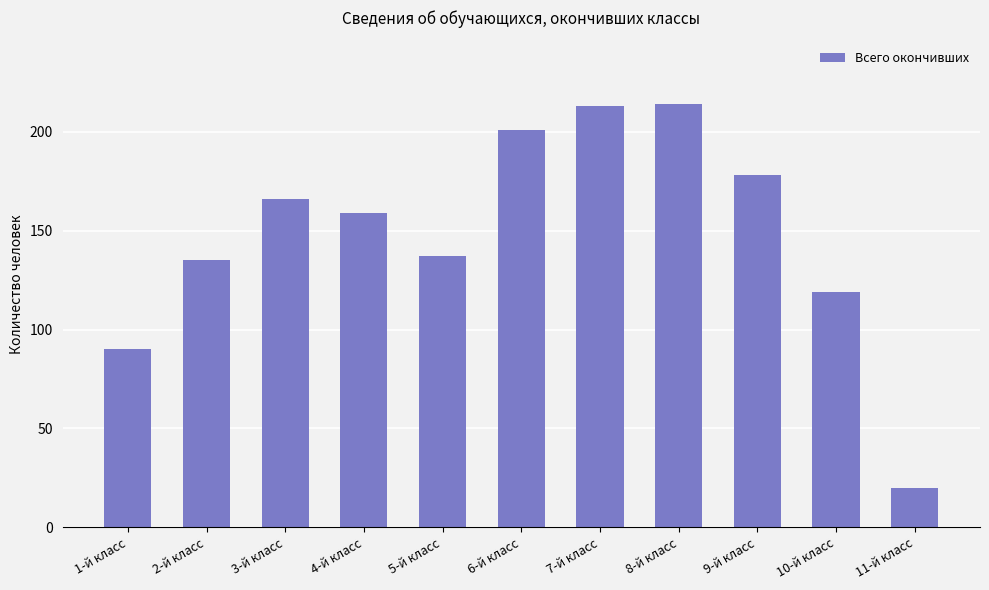

The value at 11-й класс is 20. True or false?

True